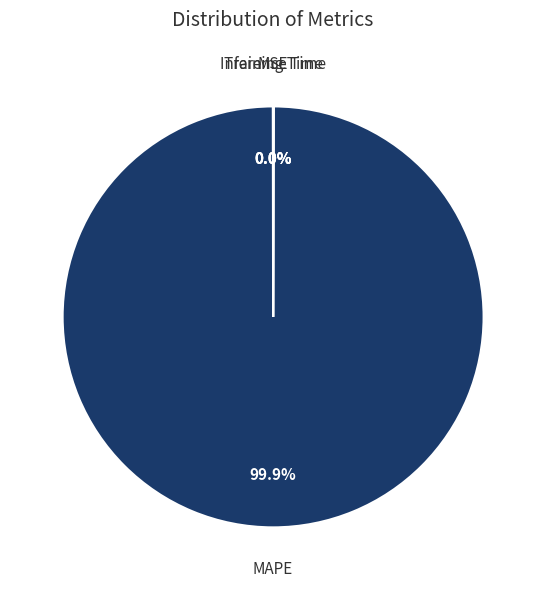

Which category has the biggest portion of the pie?

MAPE